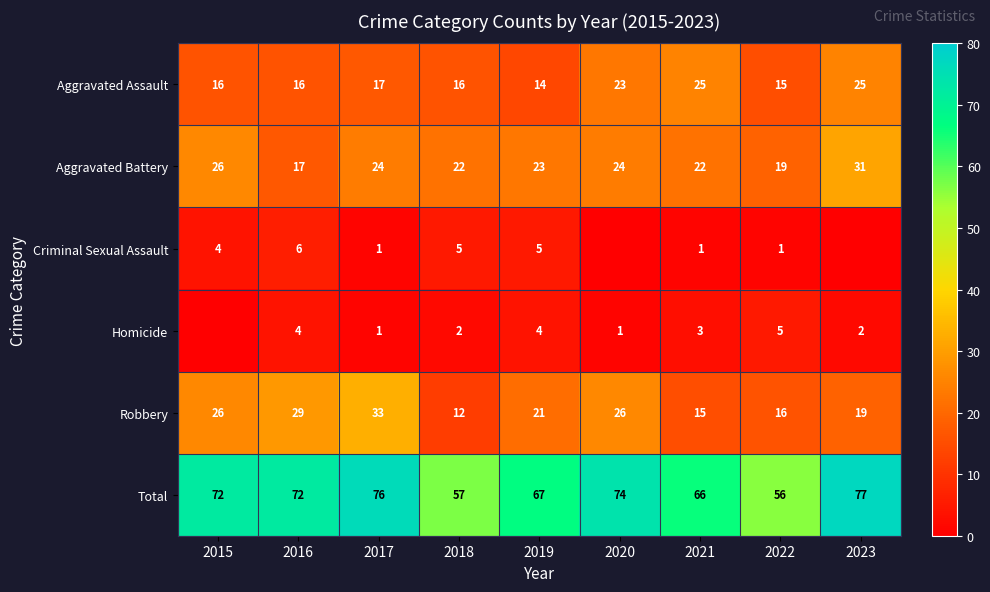

What is the sum of all Aggravated Battery values?

208